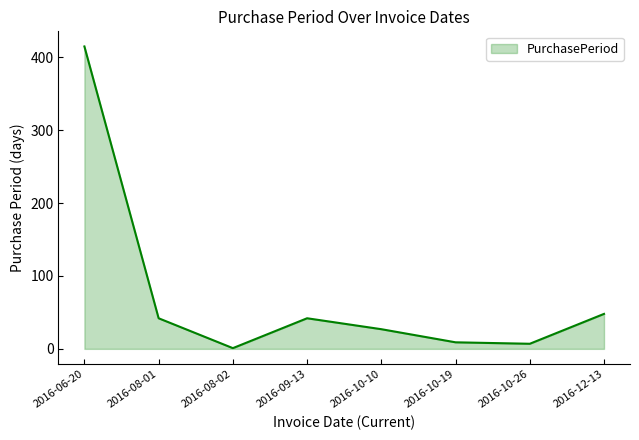

Which has a higher value, 2016-10-10 or 2016-09-13?

2016-09-13